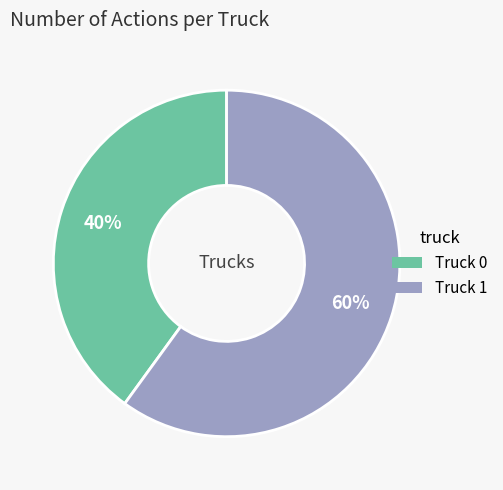

To the nearest percent, what is the average slice percentage?

50%